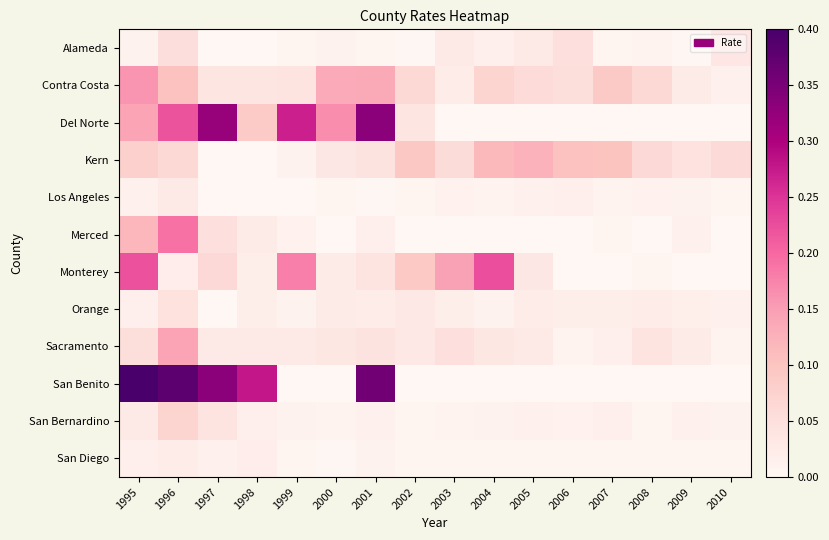

Which series has the widest spread of values?

San Benito